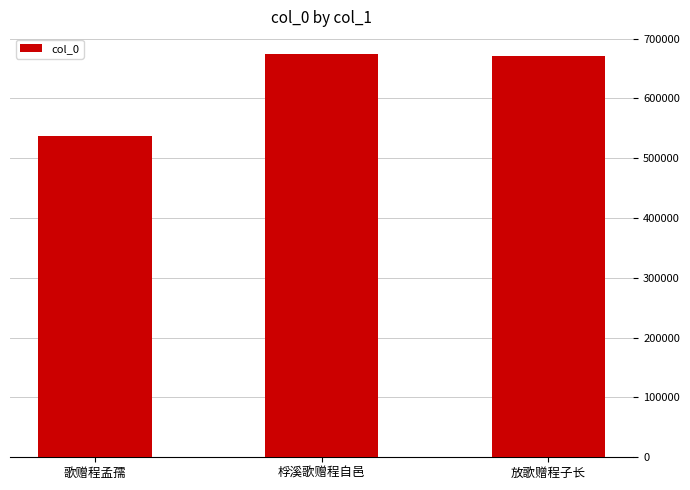

What is the greatest value displayed?

673809